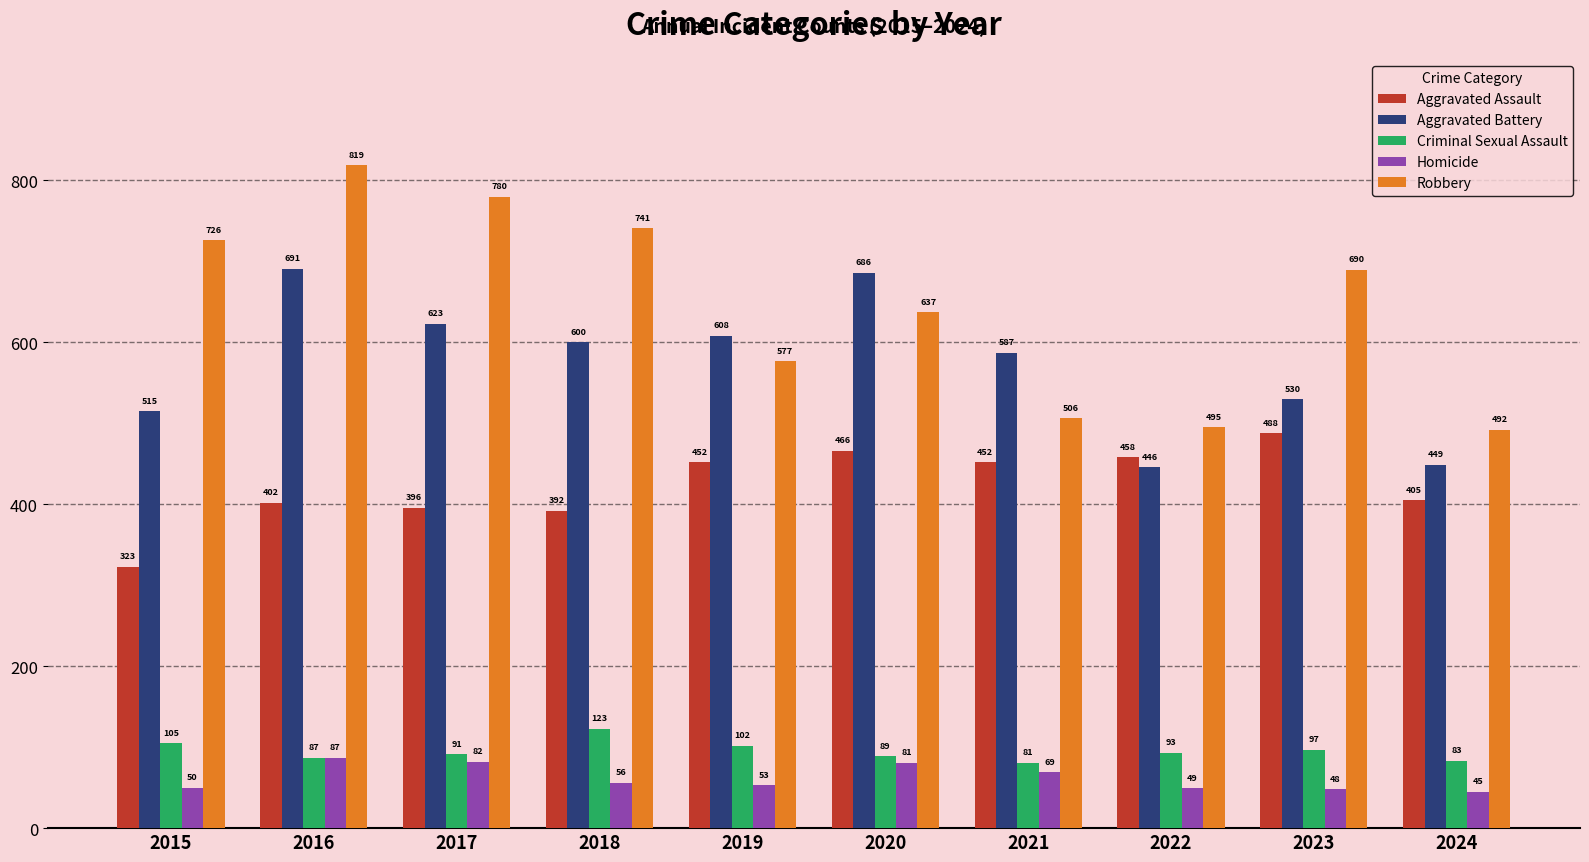

What is the average value of the Aggravated Assault series?

423